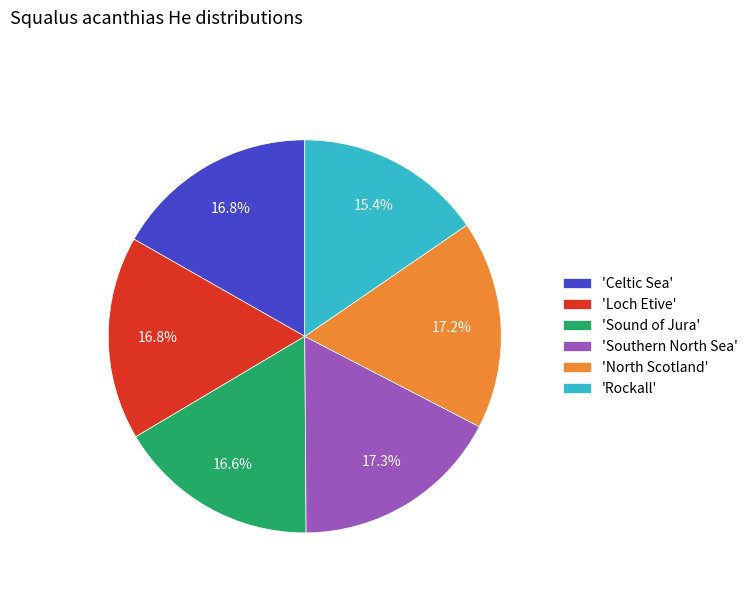

Which category has the smallest portion of the pie?

'Rockall'